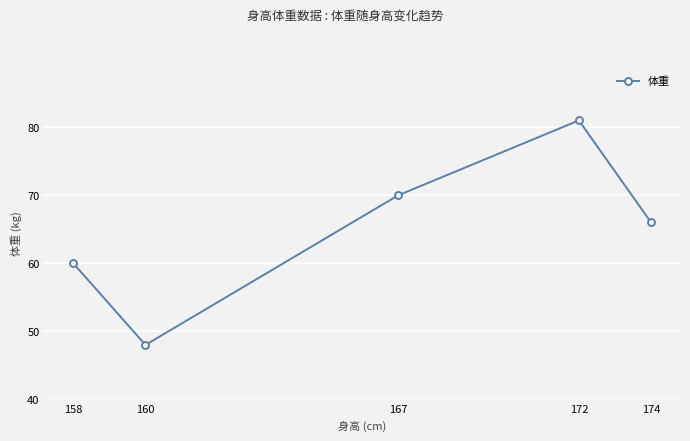

What is the ratio of the value at 158 to the value at 172?

0.7